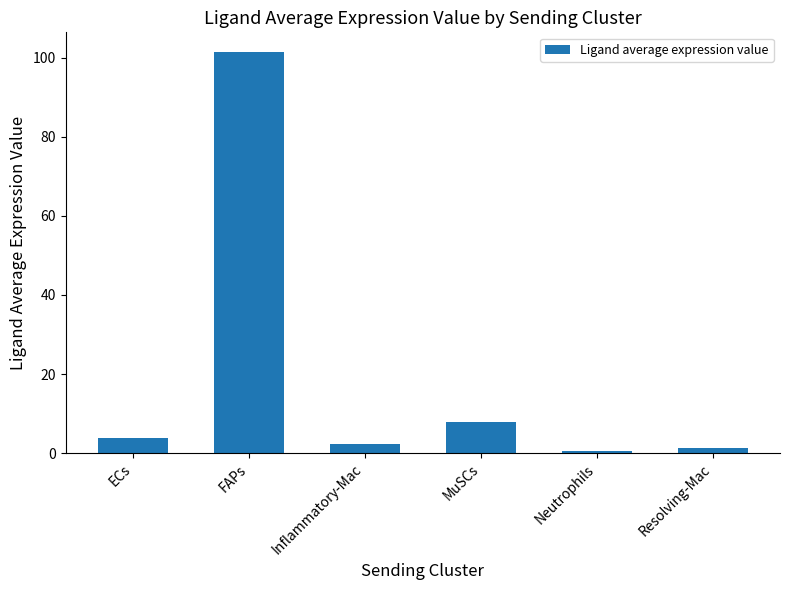

Count the number of categories in the chart.

6